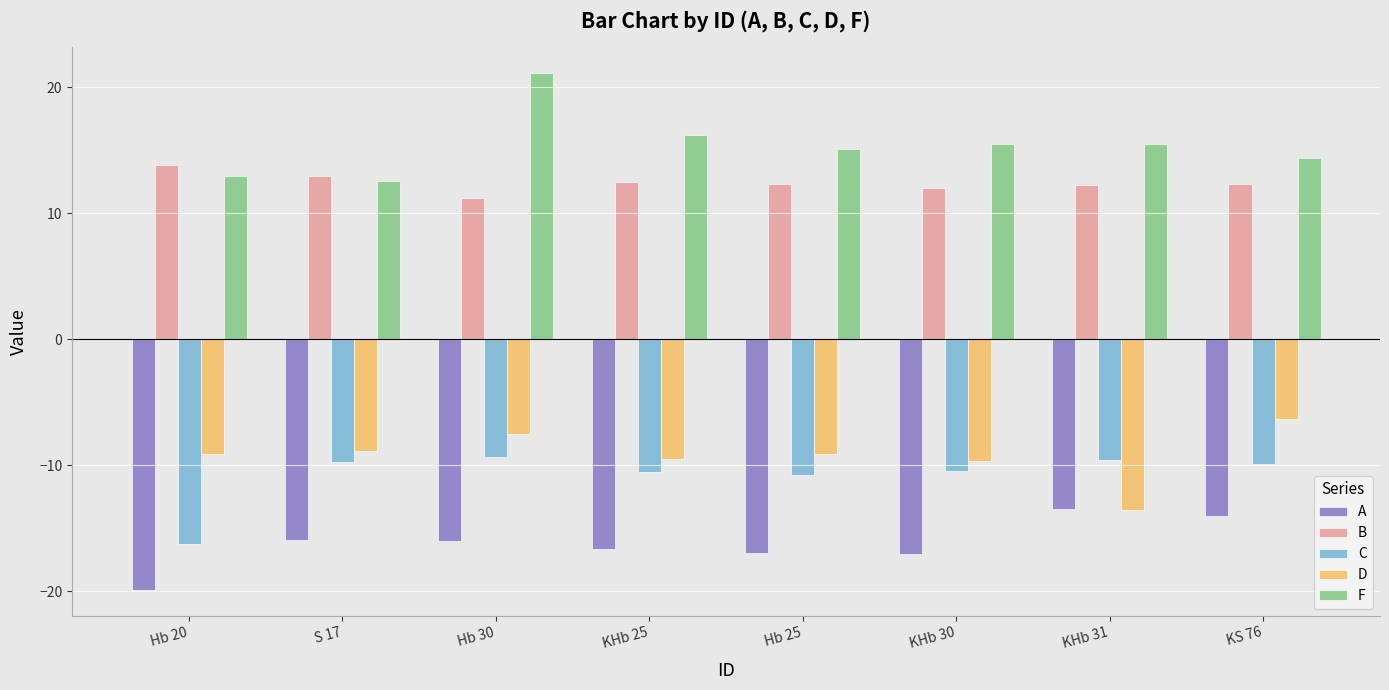

Rank the series by their maximum value, from highest to lowest.

F, B, D, C, A